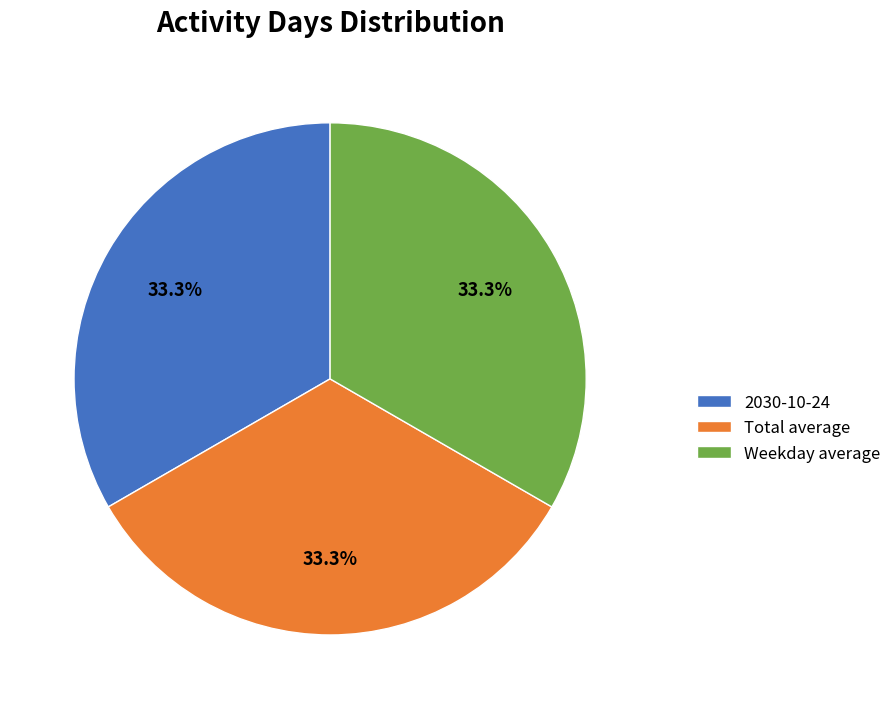

Is there any slice that represents more than half of the pie?

No